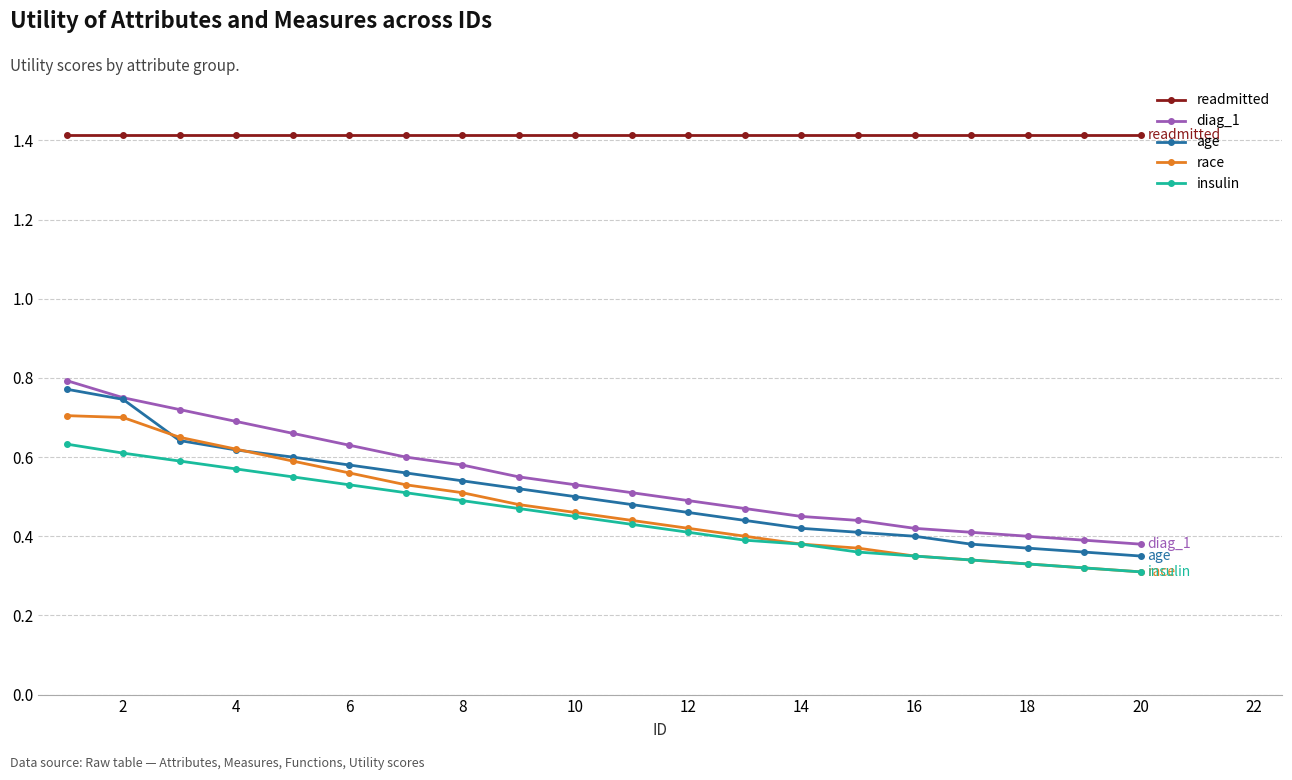

What is the value of the readmitted point at the 11th from the left?

1.4